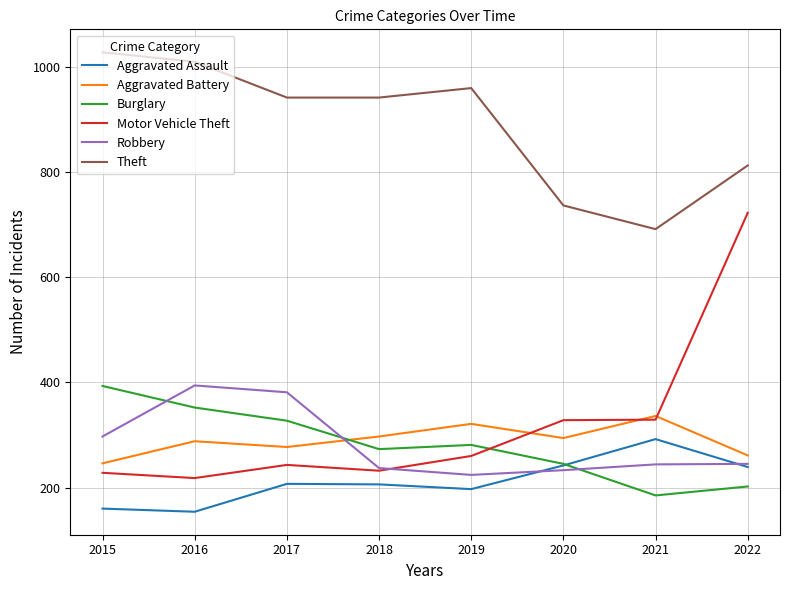

True or false: Aggravated Battery has a value of 288 at 2016.

True